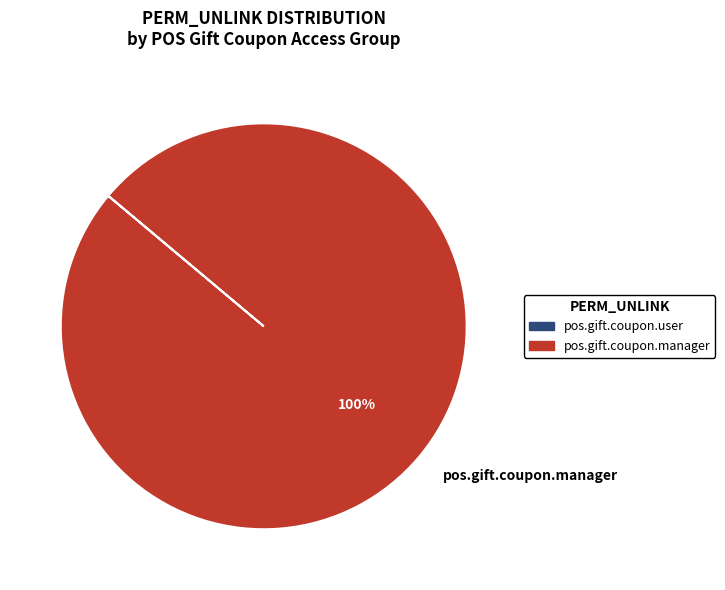

Does any single category account for the majority?

Yes